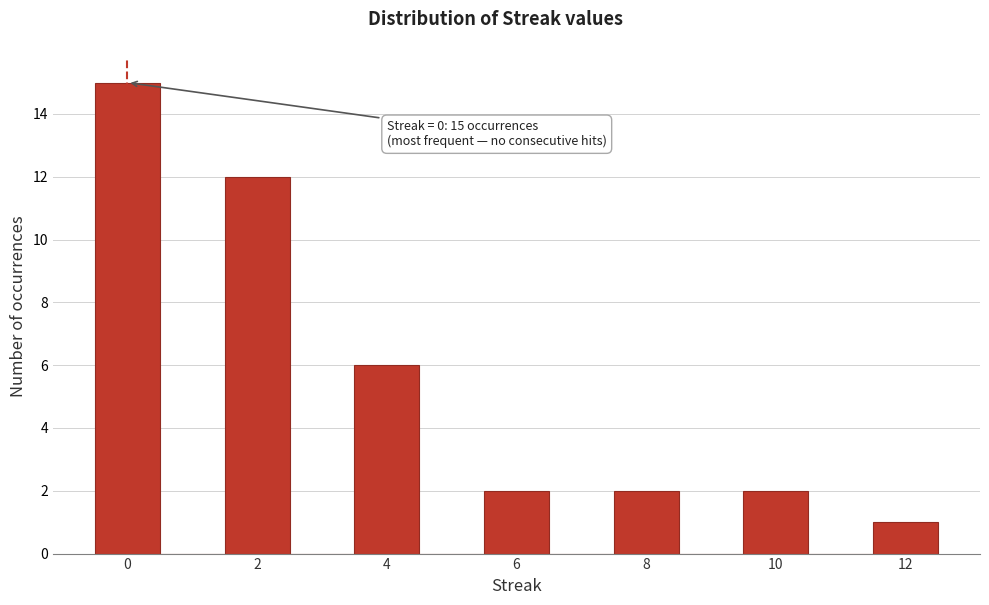

Which range on the x-axis has the tallest bar?

-0.5 to 0.5